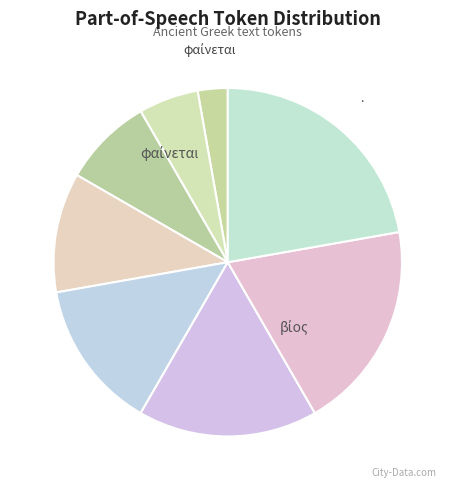

How many slices are in this pie chart?

8